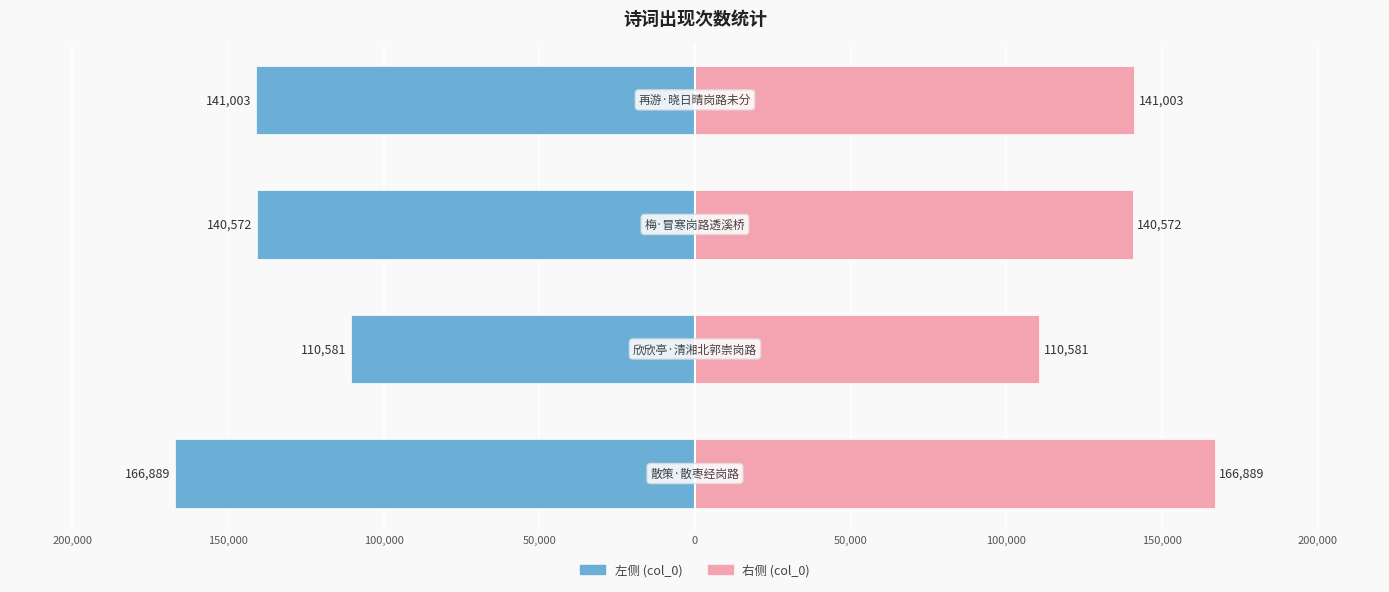

Reading right to left, transcribe all the data shown in this chart.

col_0 (左): 50,000=-141003	100,000=-140572	150,000=-110581	200,000=-166889
col_0 (右): 50,000=141003	100,000=140572	150,000=110581	200,000=166889